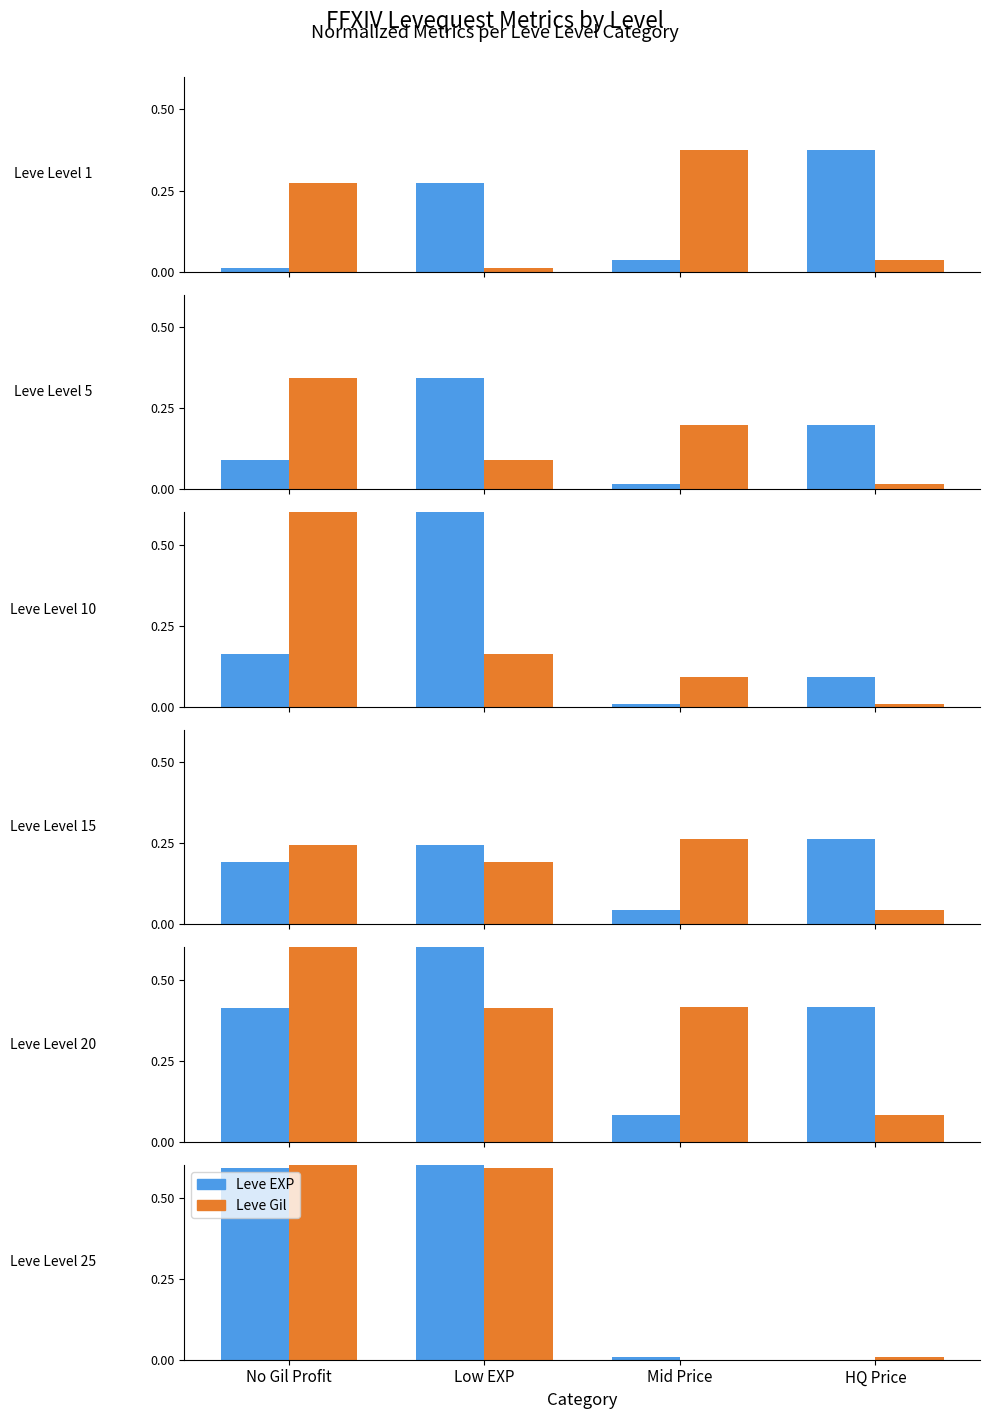

Which series has the largest range (max minus min)?

Leve EXP